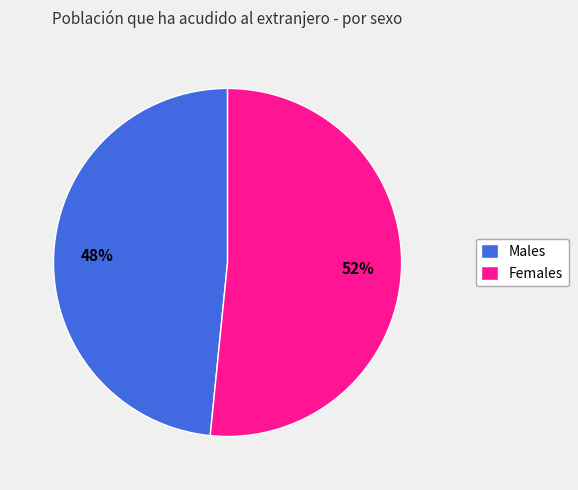

Does any single category account for the majority?

Yes